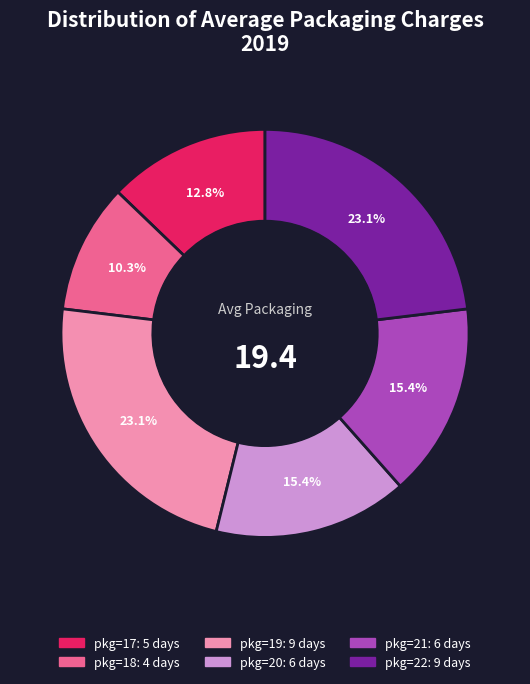

Is there a majority slice in this chart?

No